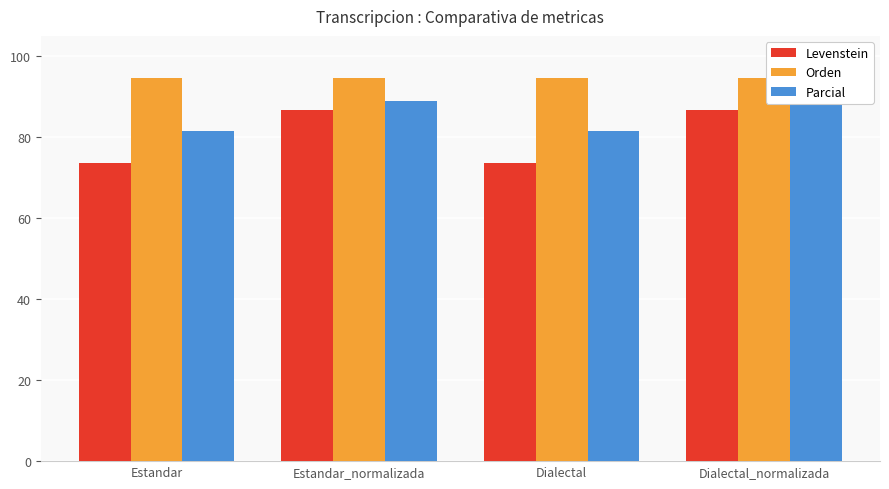

What is the label of the 2nd bar from the left?

Estandar_normalizada